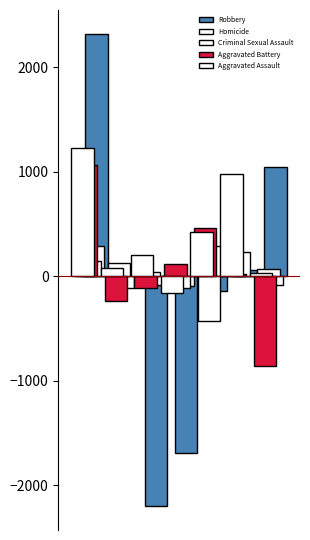

Are the bars horizontal?

No